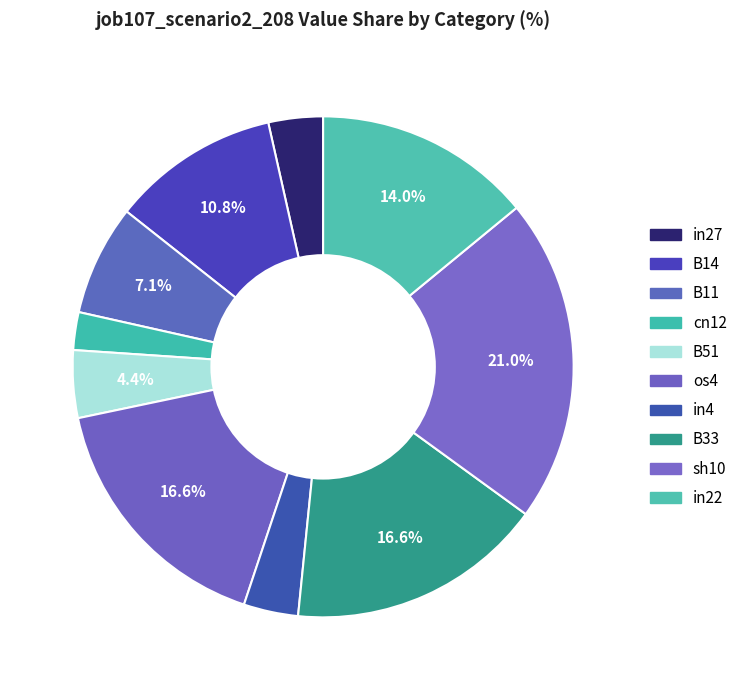

Count the number of slices in the pie.

10